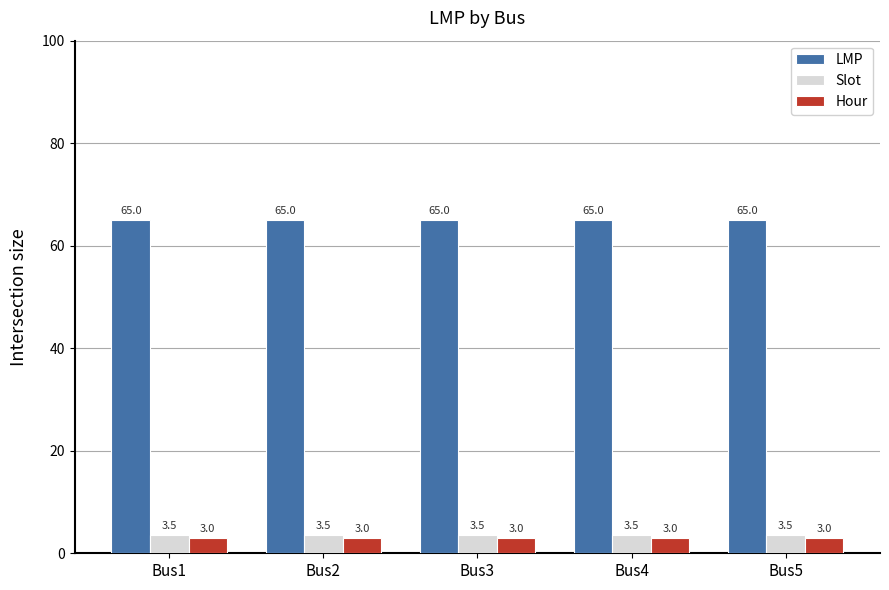

True or false: Slot has a value of 3.5 at Bus1.

True